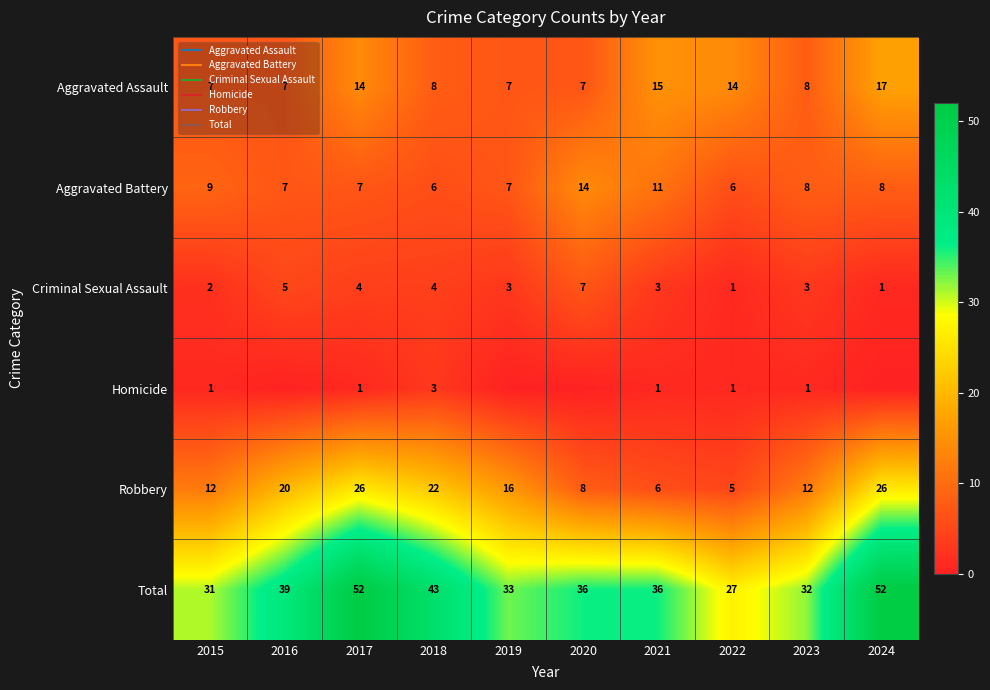

Rank the categories by Criminal Sexual Assault value from highest to lowest.

2020, 2016, 2017, 2018, 2019, 2021, 2023, 2015, 2022, 2024